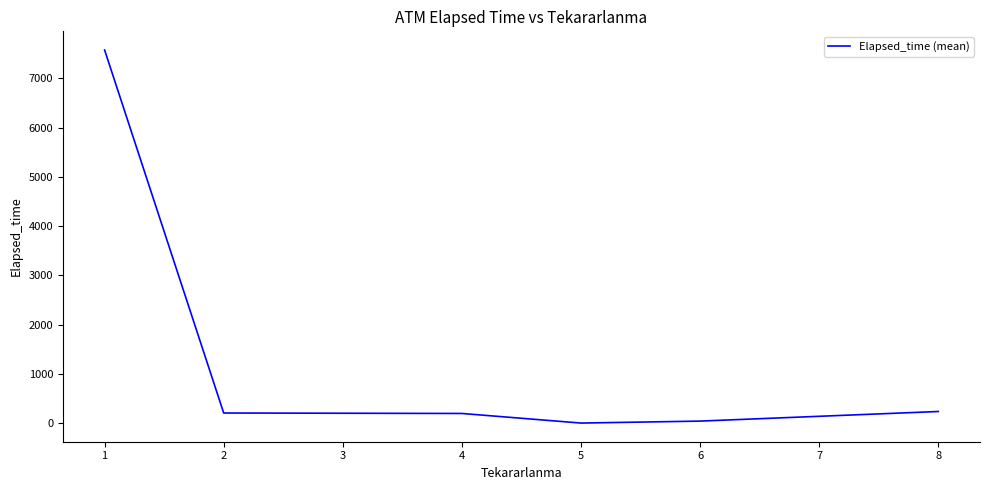

Is it true that the value at 1 is 1885.1?

False